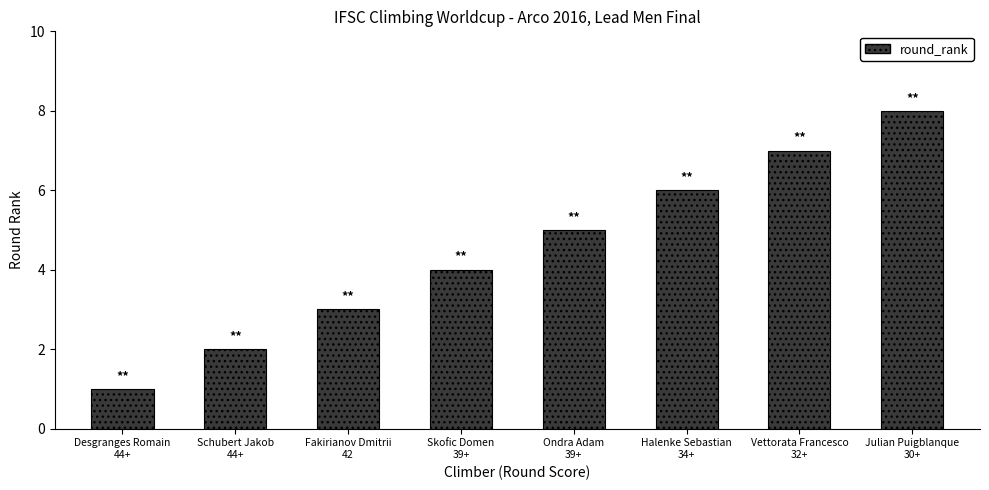

Which category has the lowest value across all series?

Desgranges Romain
44+